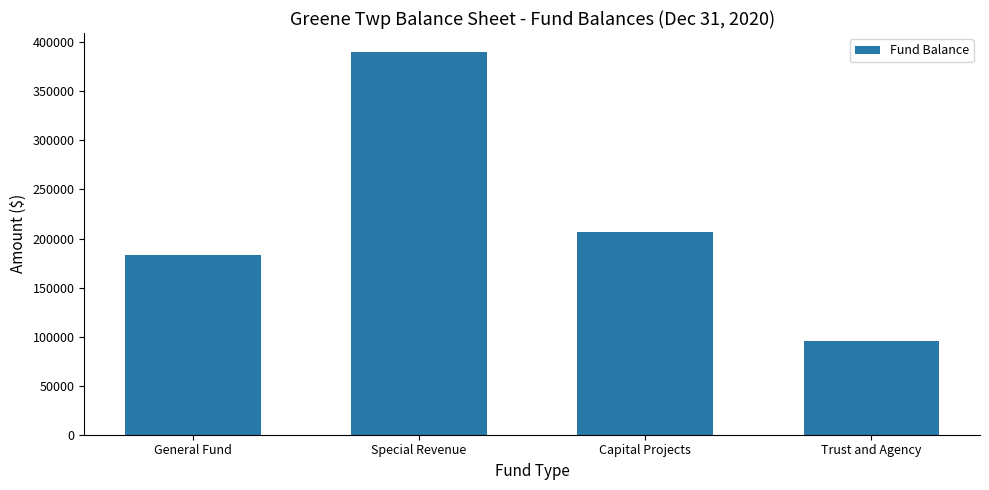

The chart shows a value of 95156 at Trust and Agency. True or false?

True